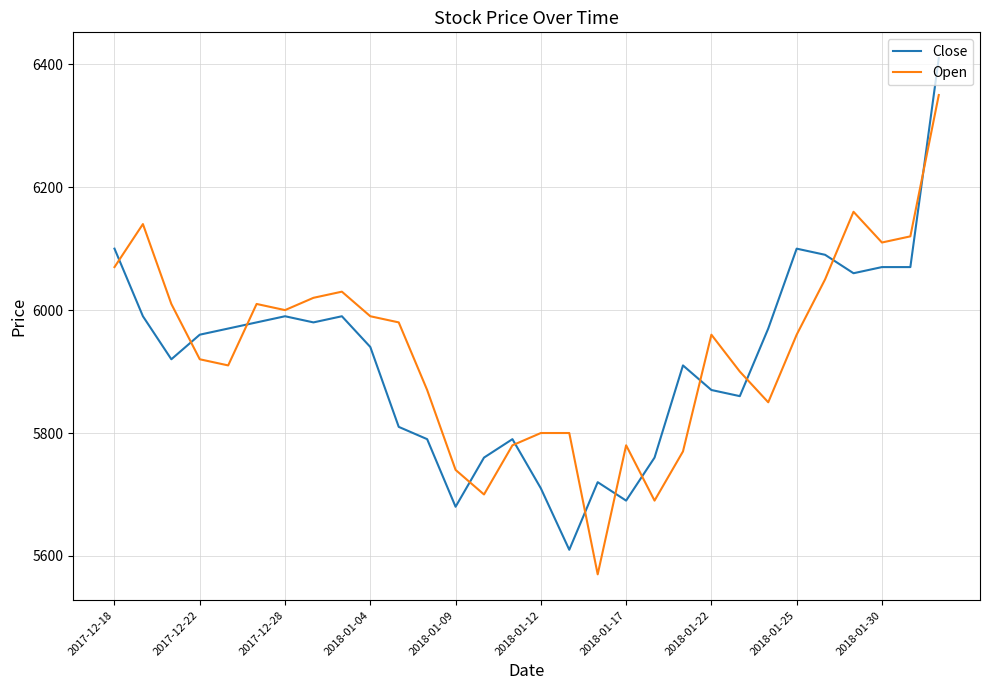

How many times do Close and Open cross each other?

12